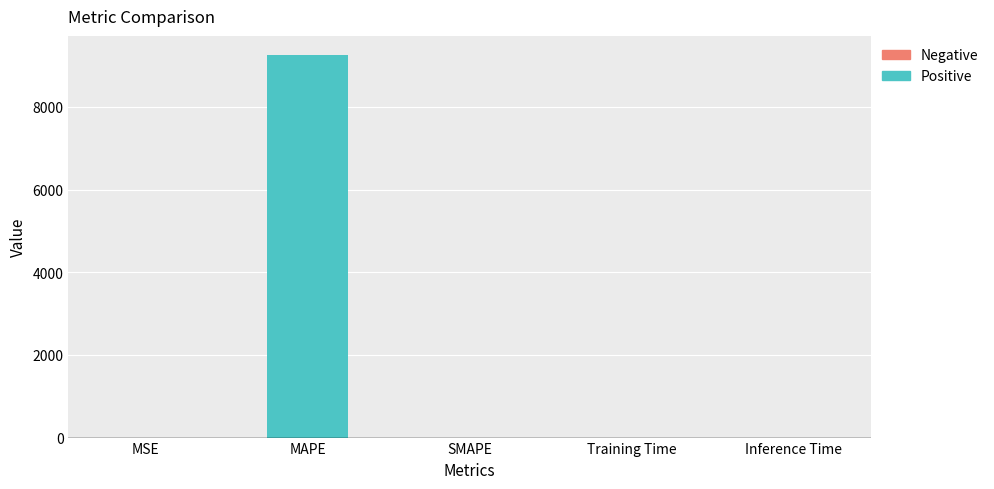

Which label corresponds to the largest value in the chart?

MAPE